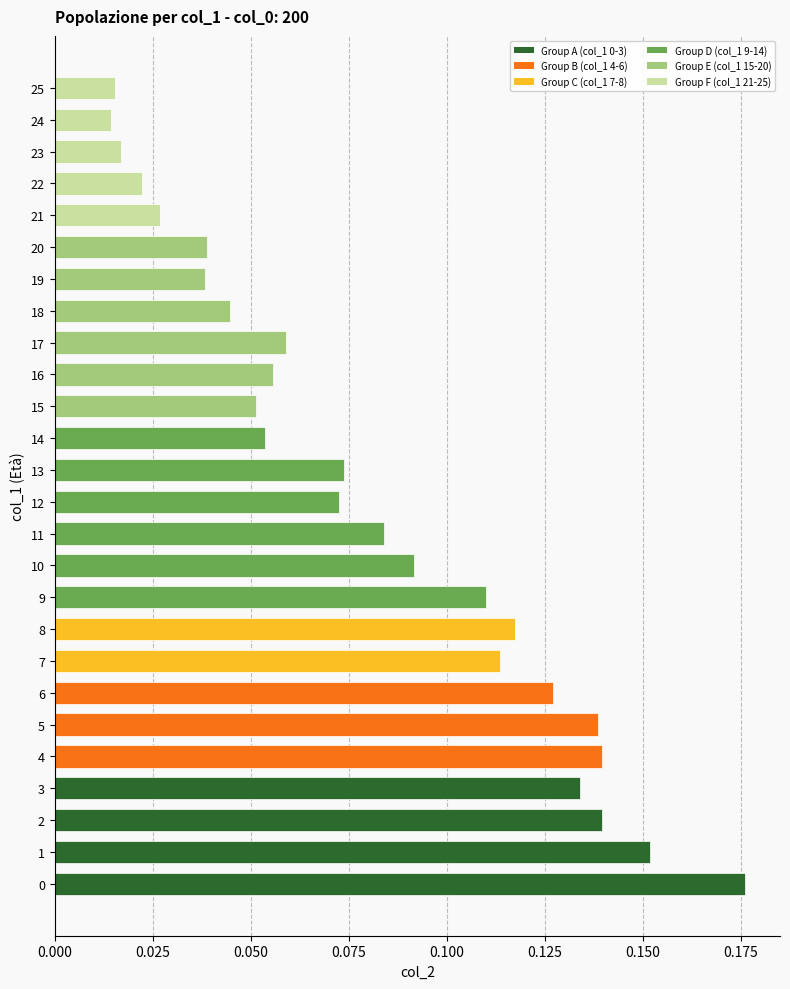

Which has a higher value, 5 or 10?

5